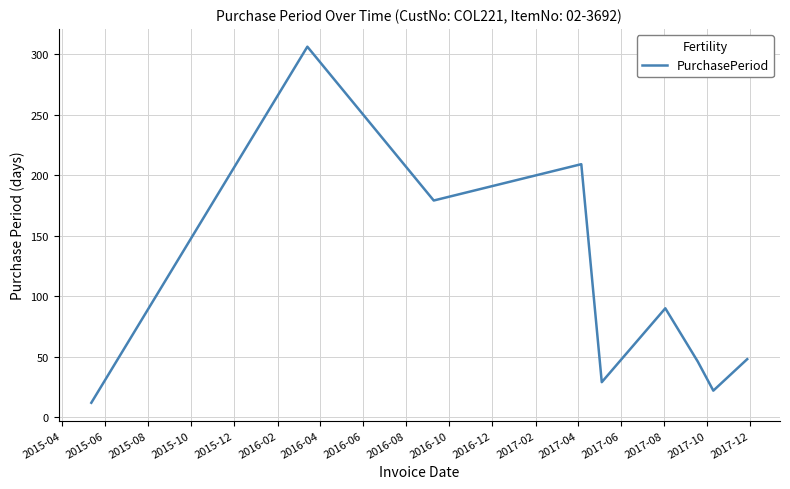

What is the maximum value shown in the chart?

306